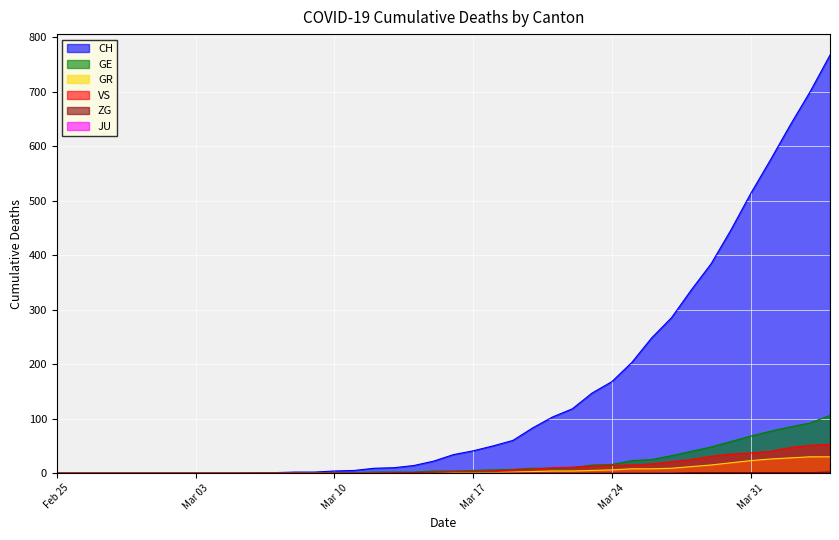

How many lines are shown in the chart?

6